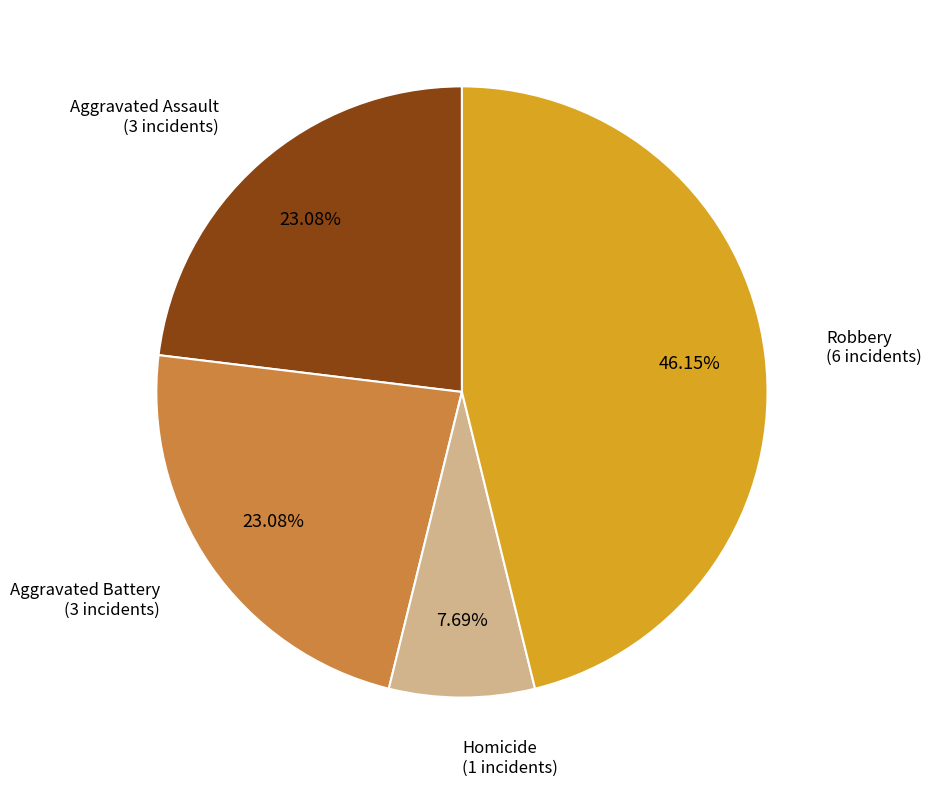

Does any single category account for the majority?

No